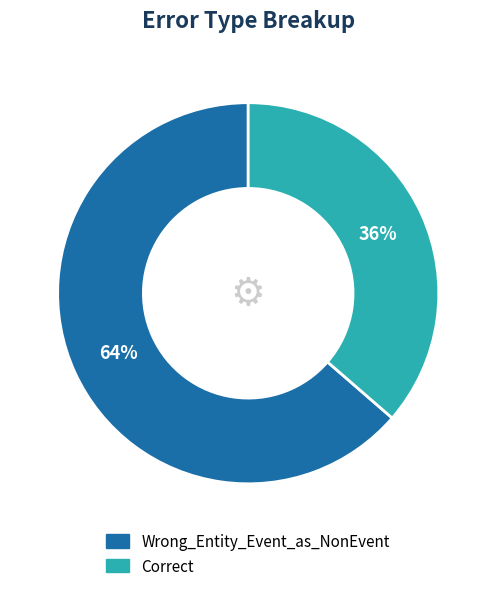

To the nearest percent, what is the combined percentage of Correct and Wrong_Entity_Event_as_NonEvent?

100%